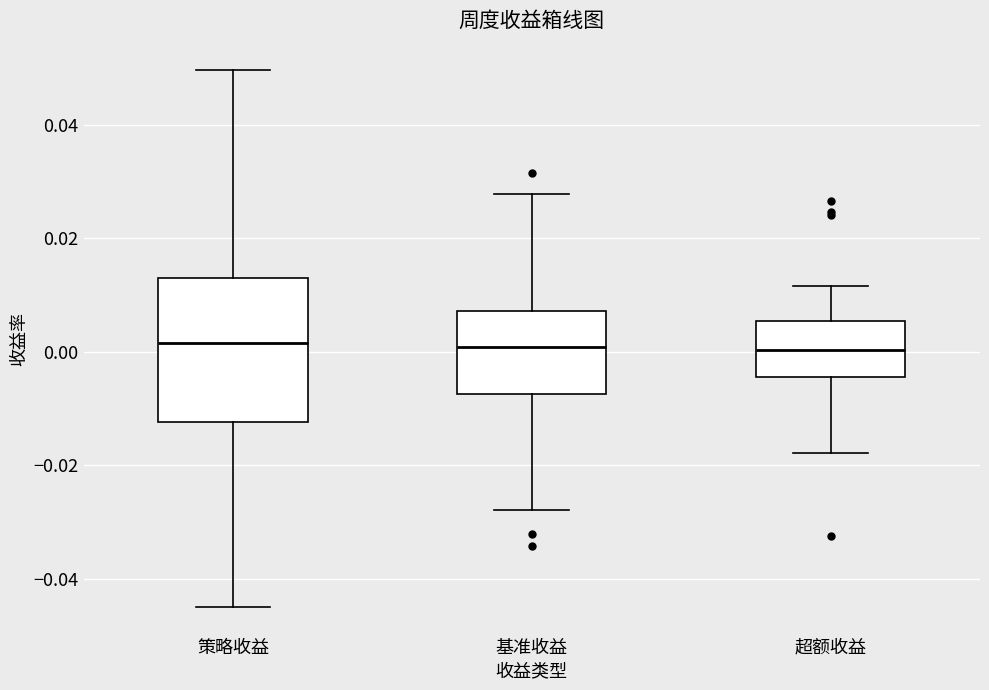

Reading left to right, read every box against the y-axis: the position of its median line, the range the box covers, and the ends of its whiskers. The values are not printed on the chart, so give them approximately, as read against the axis.

策略收益: median 0.002, box -0.012 to 0.014, whiskers -0.044 to 0.050
基准收益: median 0.000, box -0.008 to 0.008, whiskers -0.028 to 0.028
超额收益: median 0.000, box -0.004 to 0.006, whiskers -0.018 to 0.012